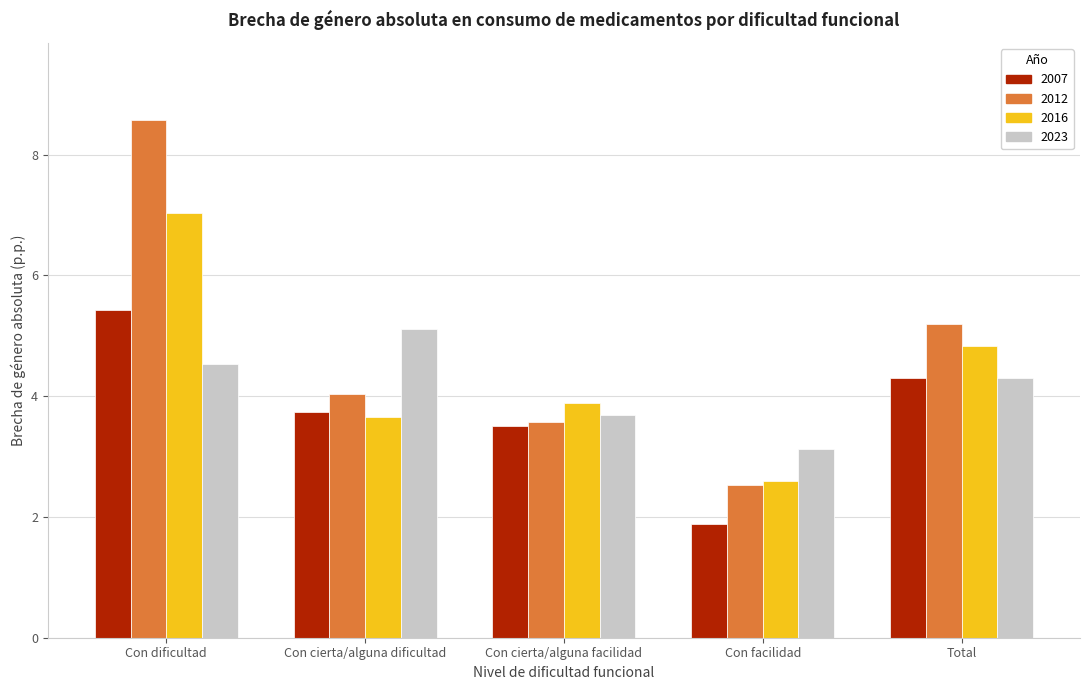

What are all the series names shown in the legend?

2007, 2012, 2016, 2023